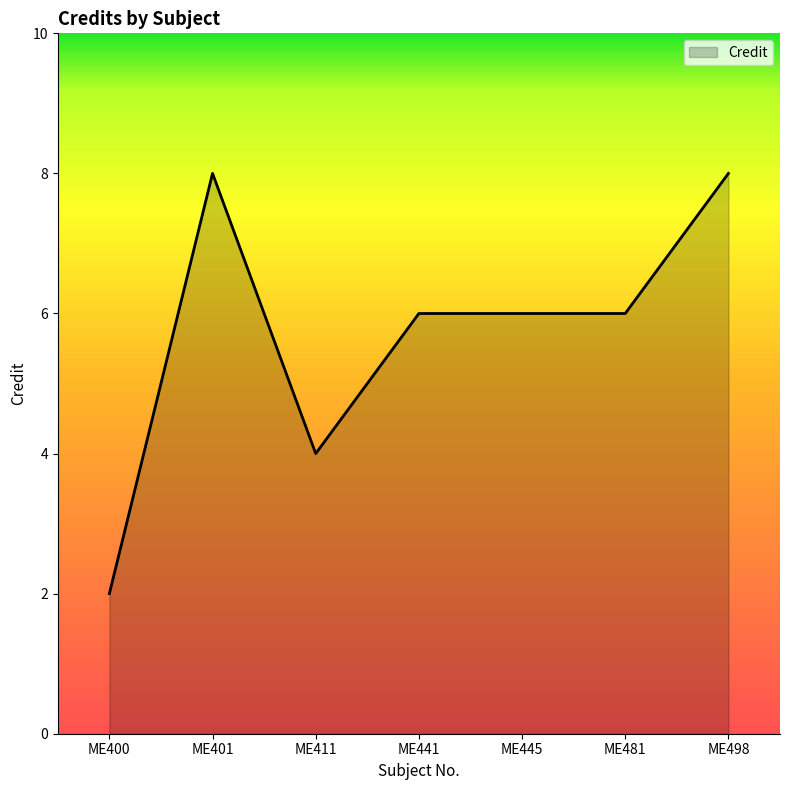

What is the sum of all values?

40